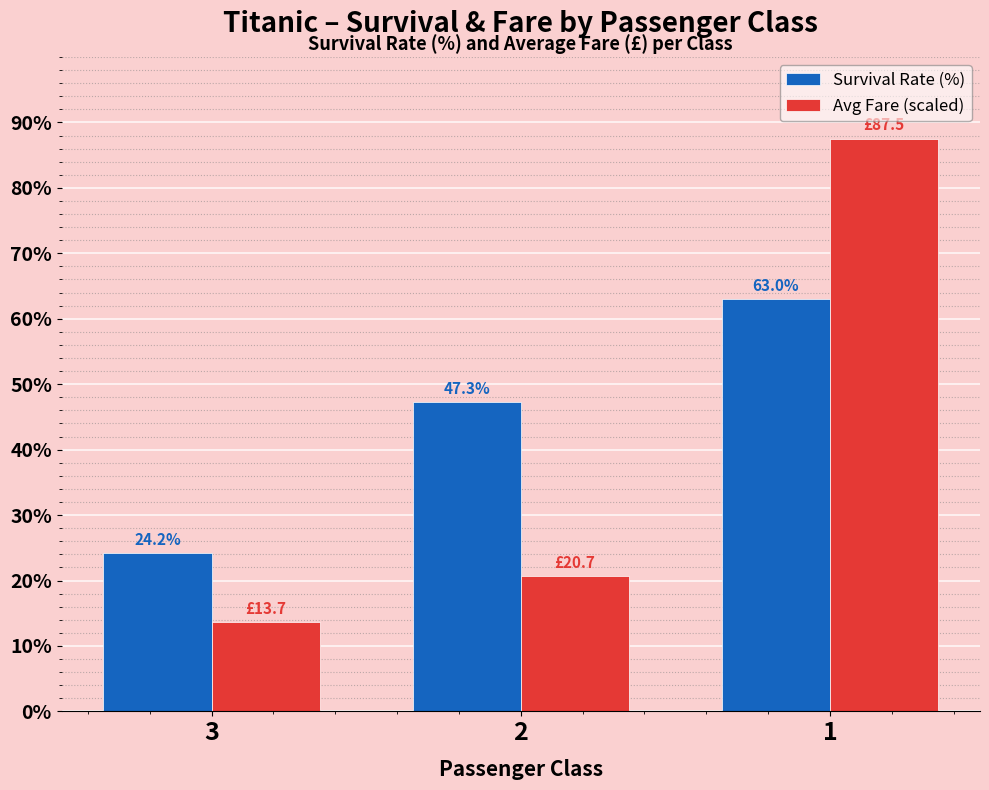

Count the number of data series in this chart.

2